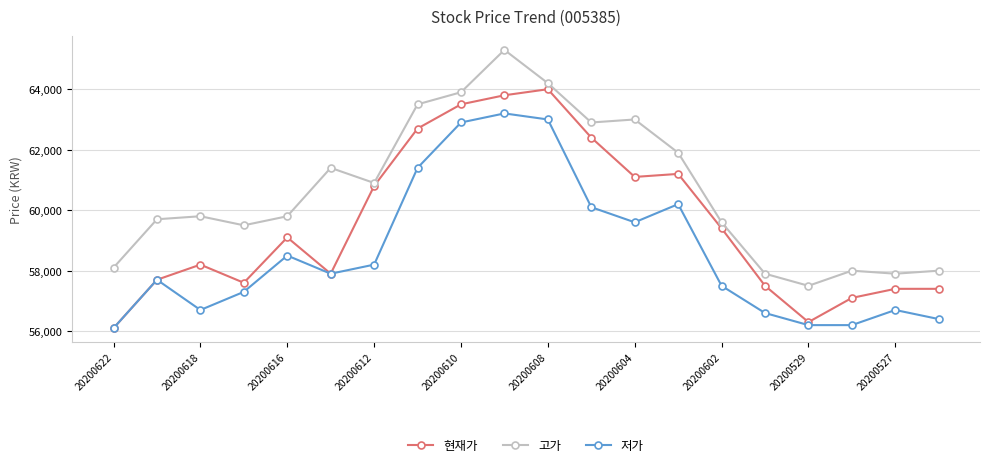

What is the maximum value shown in the chart?

65300